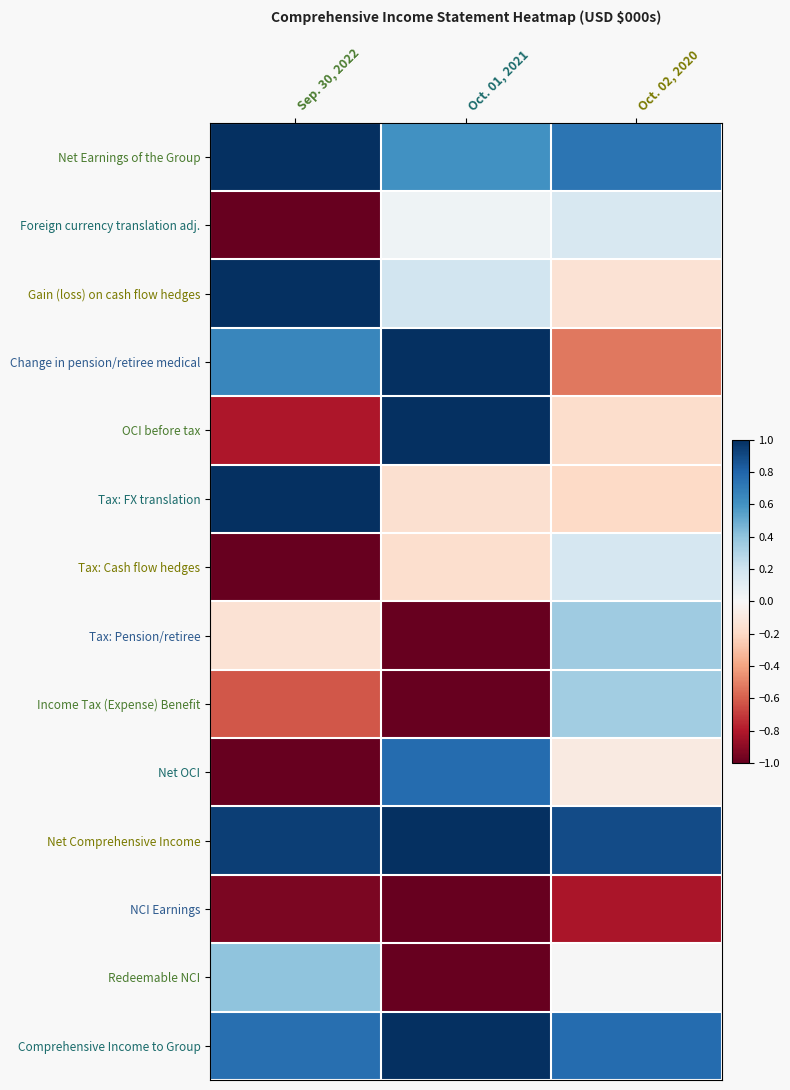

At which category does the chart reach its peak across all series?

Sep. 30, 2022